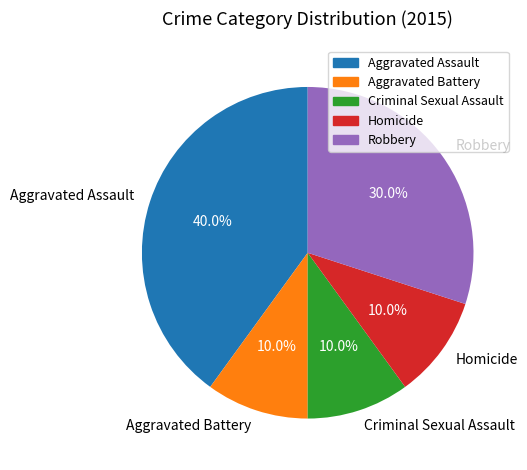

What portion of the pie excludes Aggravated Assault?

60.0%